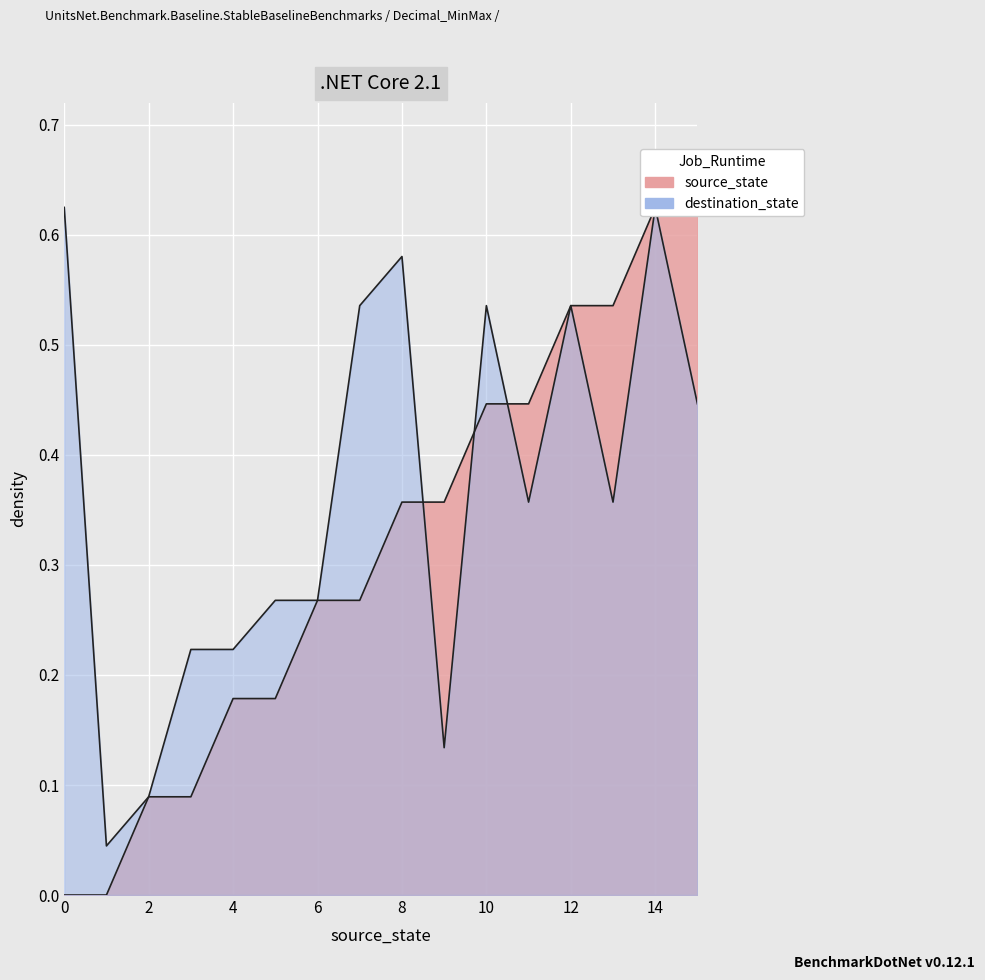

What are all the series names shown in the legend?

source_state, destination_state